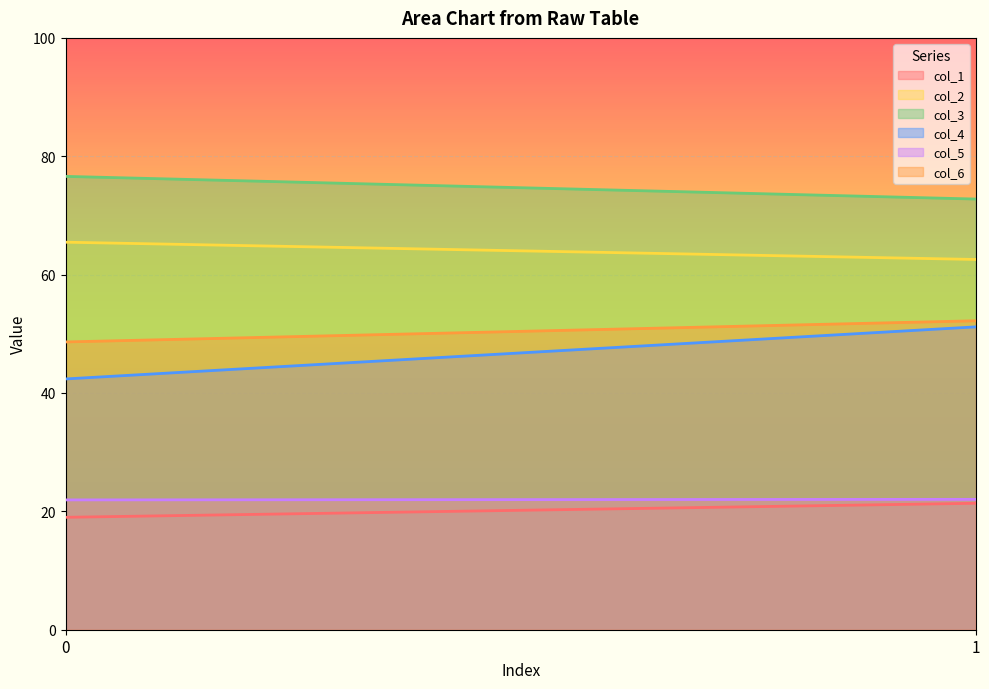

What is the highest value of the col_4 series?

51.2